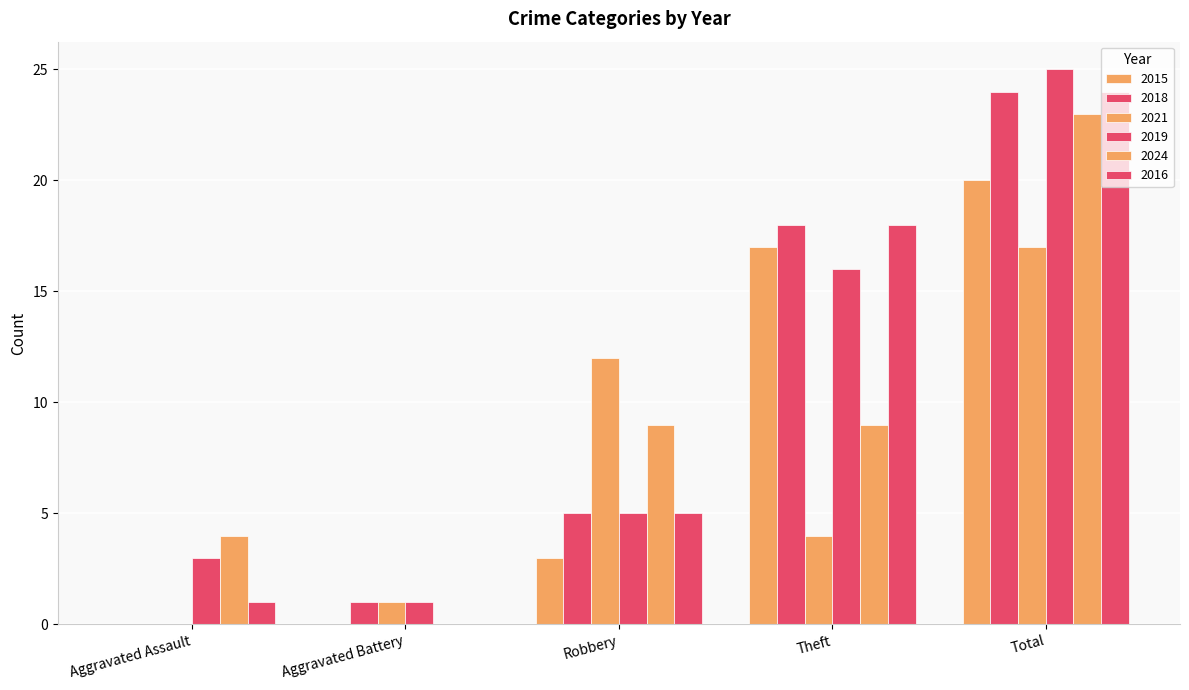

What is the label of the 5th bar from the right?

Aggravated Assault